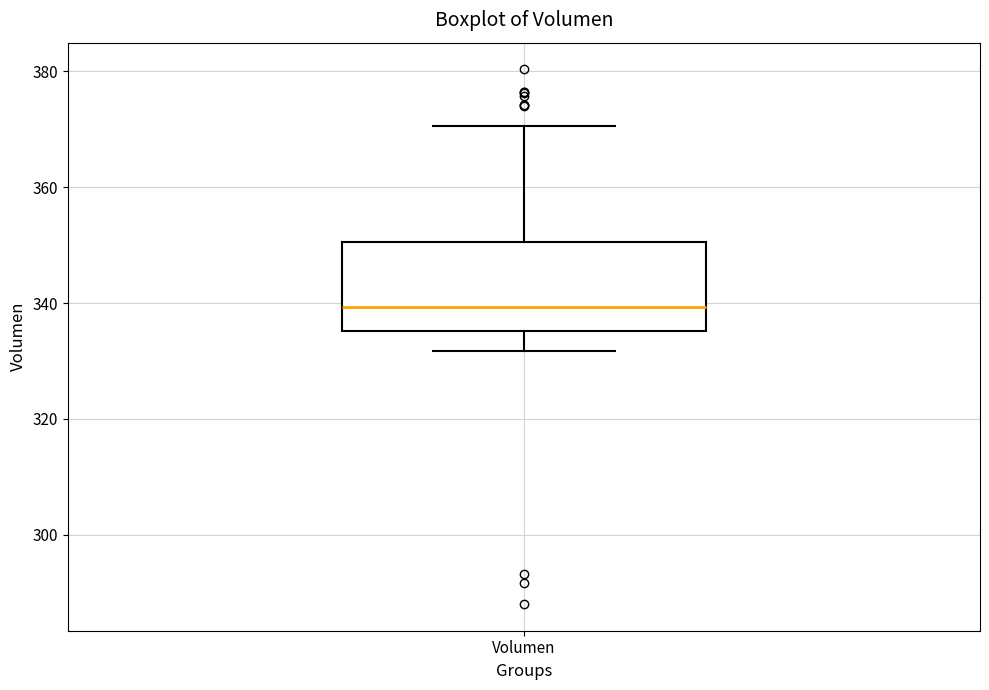

Where is the upper edge of the box for Volumen on the y-axis? The values are not printed on the chart, so give them approximately, as read against the axis.

350